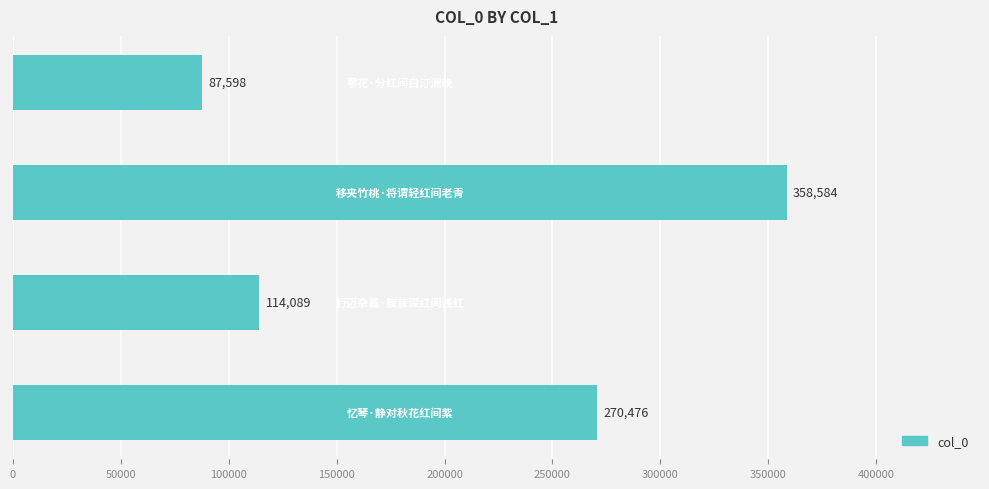

What is the maximum value shown in the chart?

358584